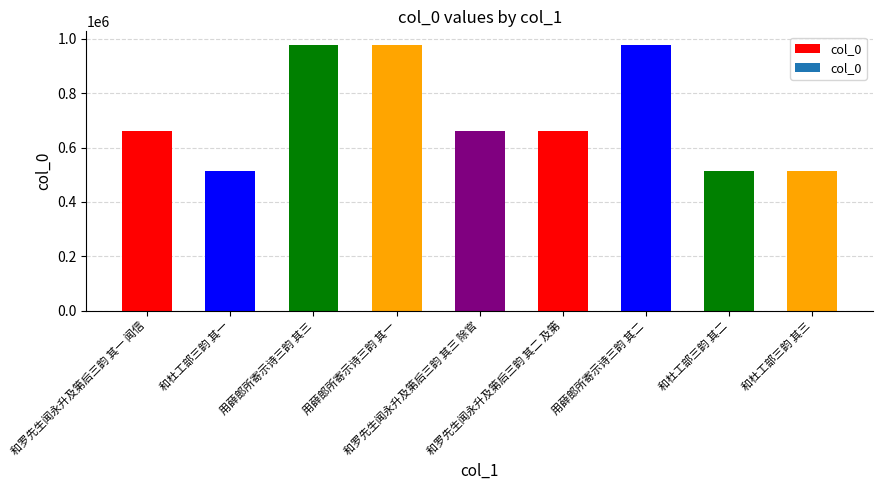

The value at 和罗先生闻永升及第后三韵 其三 除官 is 659403. True or false?

True